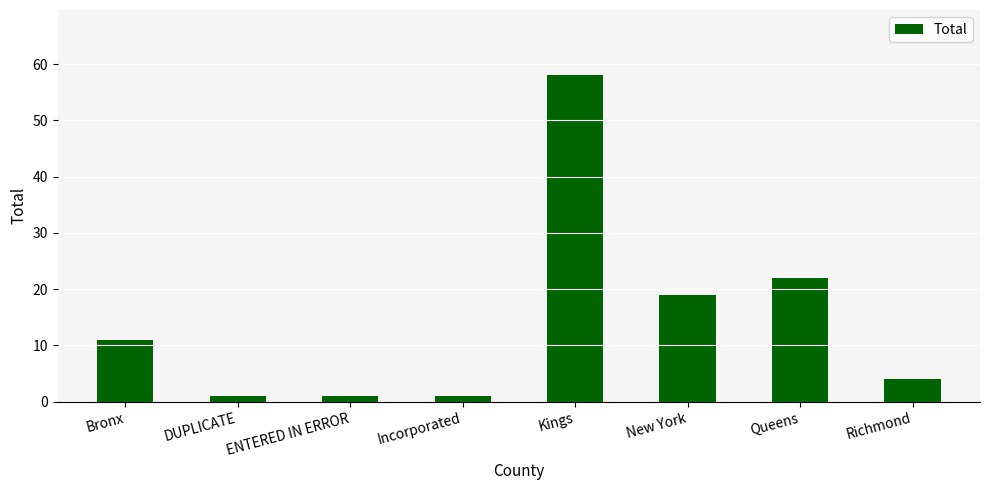

The chart shows a value of 22 at Queens. True or false?

True